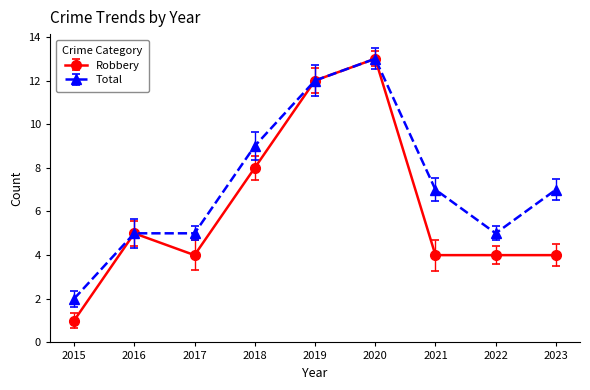

True or false: Robbery and Total intersect in this chart.

False